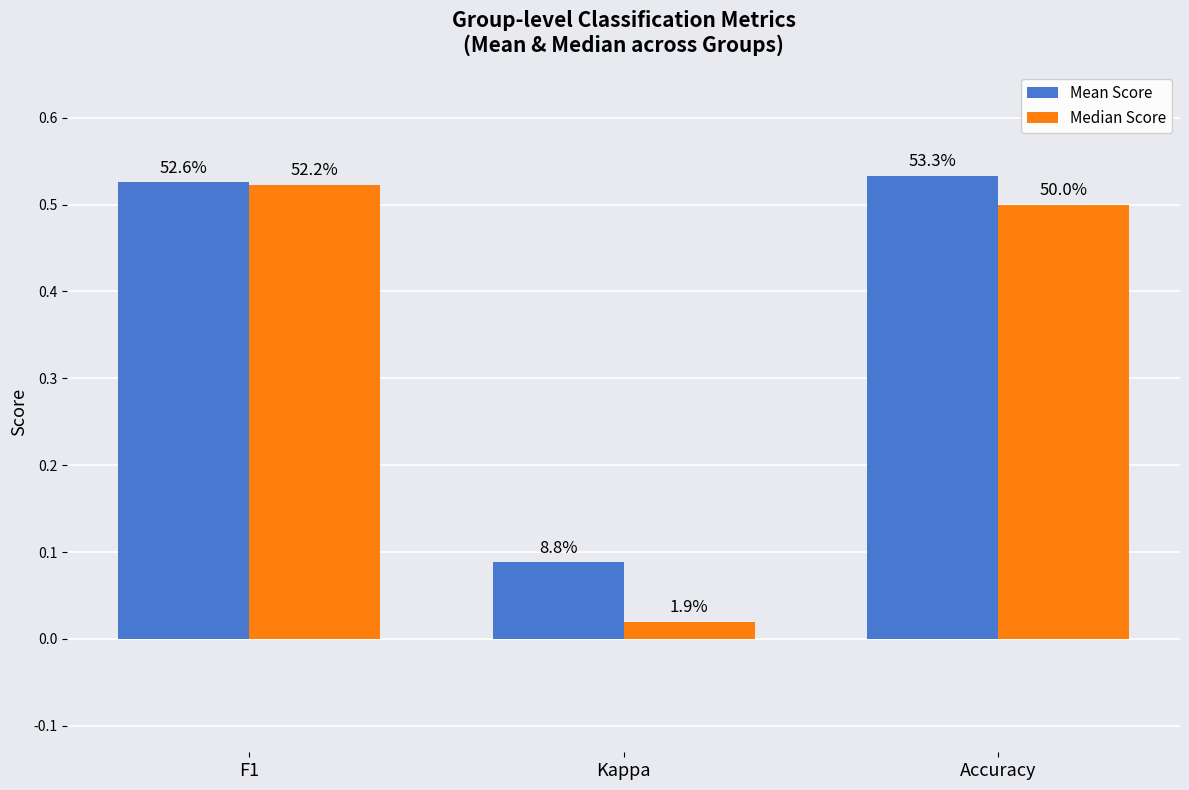

What are all the series names shown in the legend?

Mean Score, Median Score